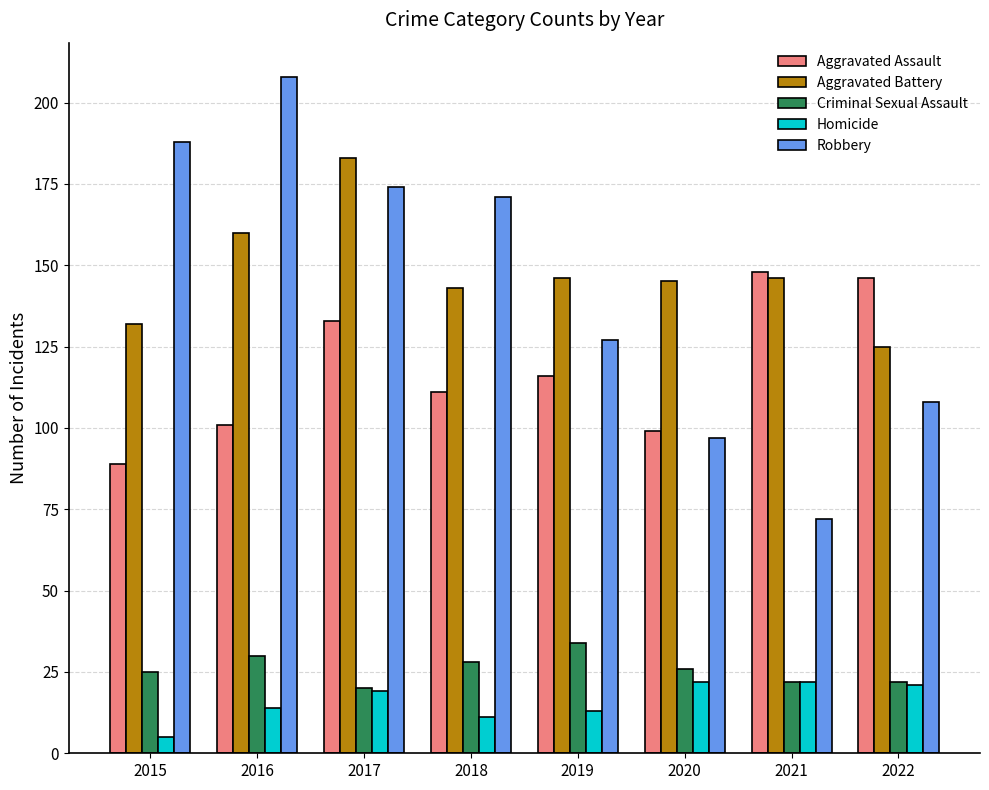

How many series are shown in this chart?

5